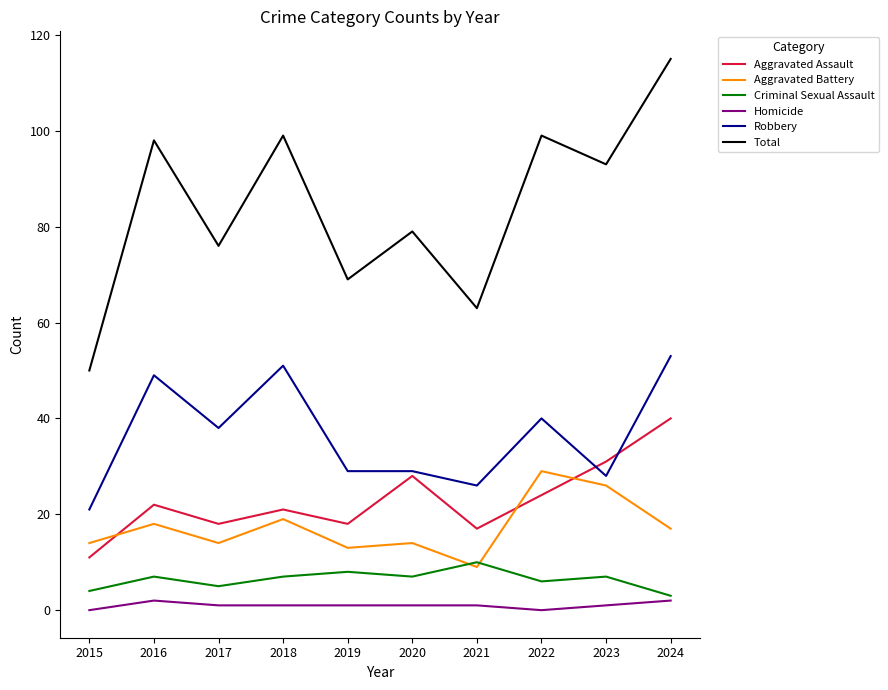

What value does the Robbery series have at 2020?

29